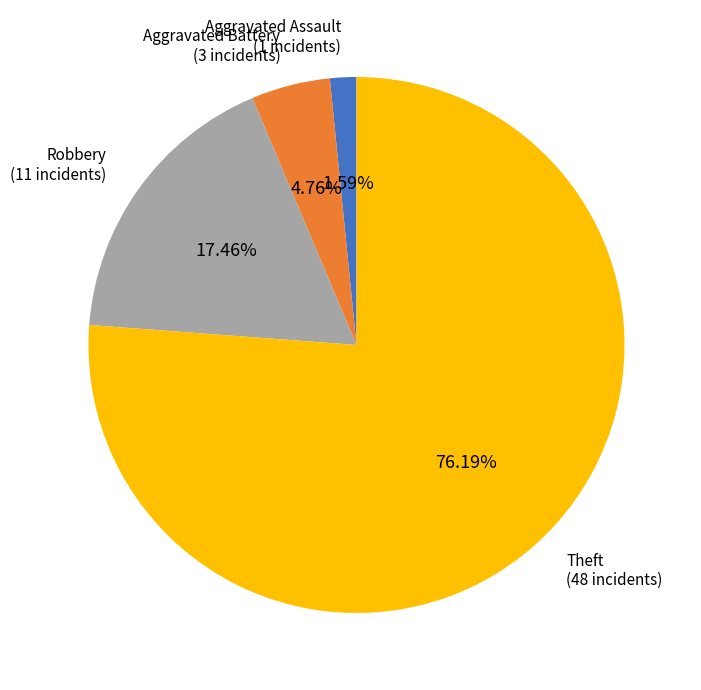

To the nearest percent, what is the combined percentage of Theft and Robbery?

94%